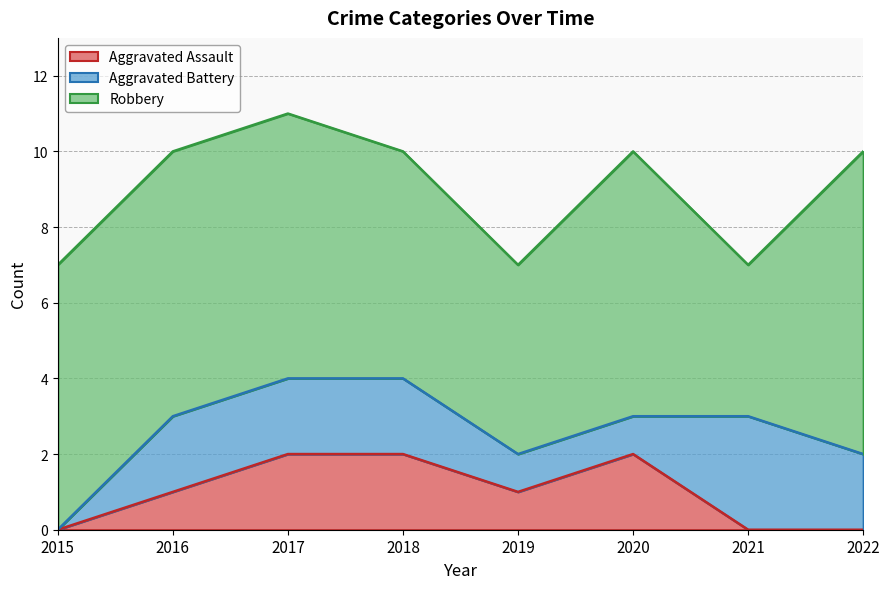

How many categories are shown in the chart?

8